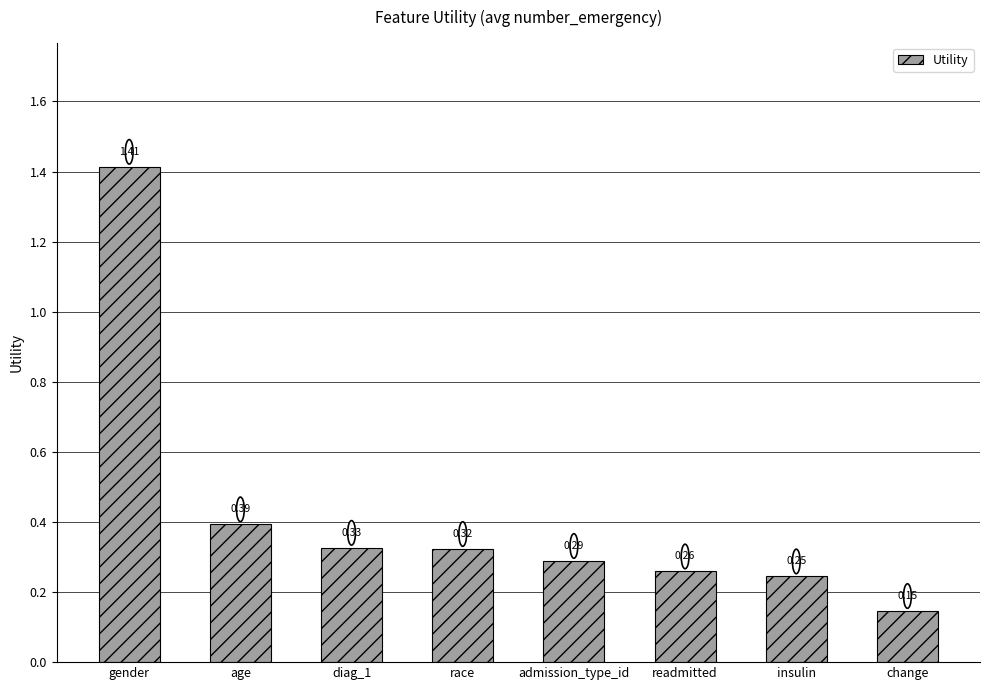

Where is the data nearest to the value 0?

change